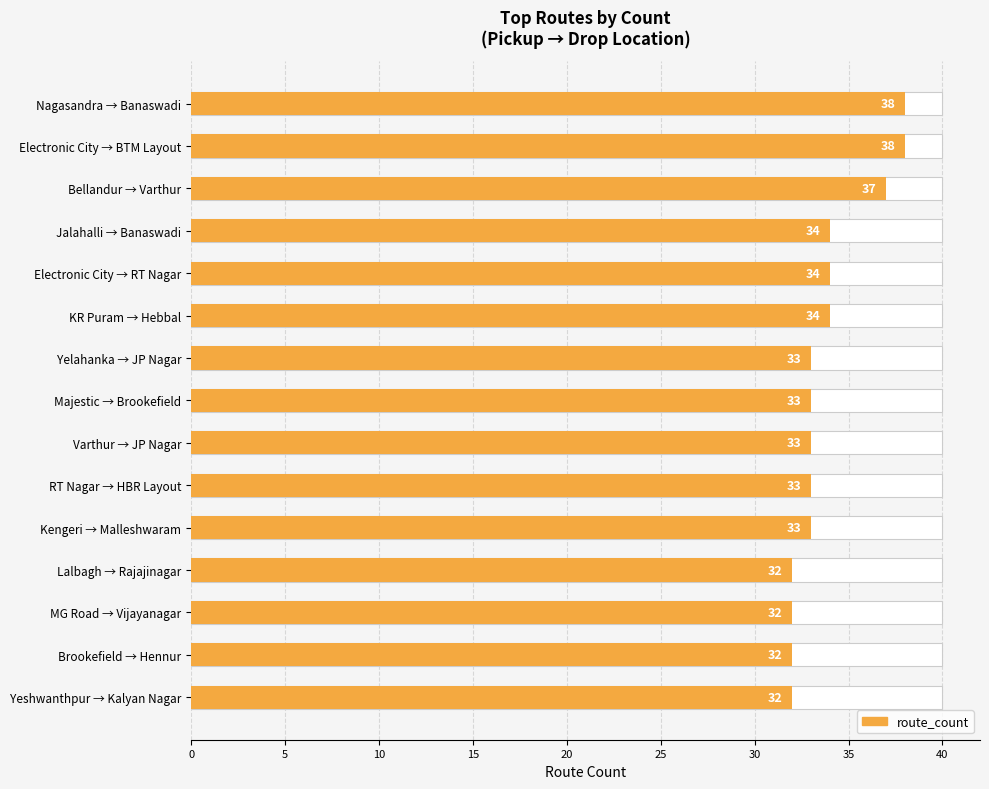

The value at Bellandur → Varthur is 37. True or false?

True